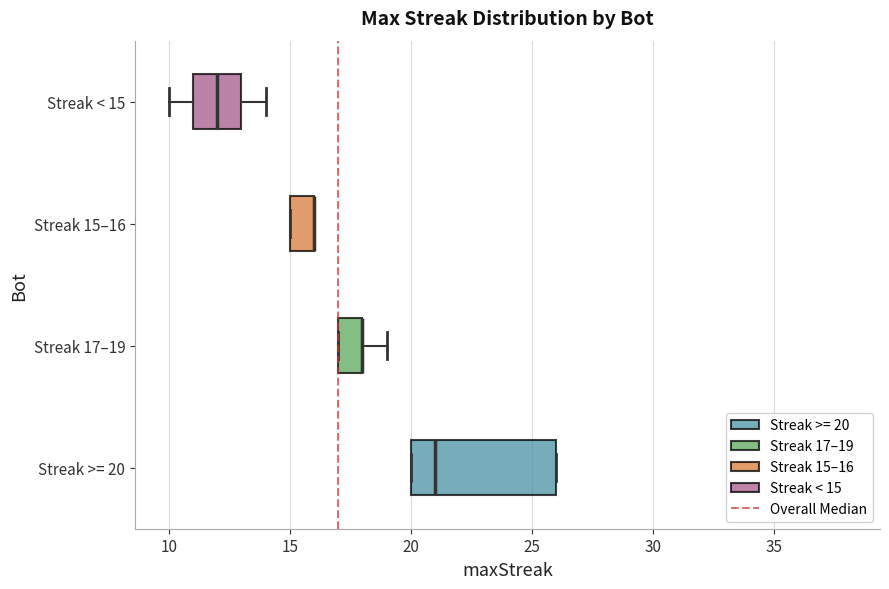

Where is the left edge of the box for Streak 15–16 on the x-axis? The values are not printed on the chart, so give them approximately, as read against the axis.

15